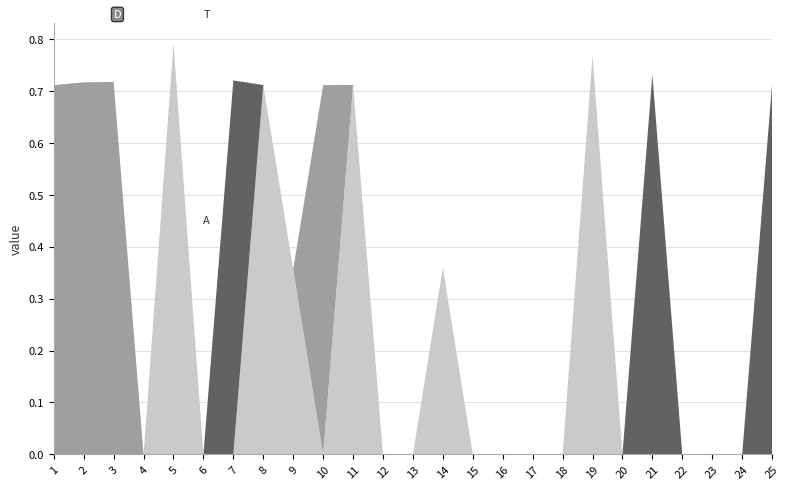

Reading right to left, extract all data points from this chart.

A: 25=0.0	24=0.0	23=0.0	22=0.0	21=0.0	20=0.0	19=0.8	18=0.0	17=0.0	16=0.0	15=0.0	14=0.4	13=0.0	12=0.0	11=0.7	10=0.0	9=0.4	8=0.7	7=0.0	6=0.0	5=0.8	4=0.0	3=0.0	2=0.0	1=0.0
T: 25=0.0	24=0.0	23=0.0	22=0.0	21=0.0	20=0.0	19=0.0	18=0.0	17=0.0	16=0.0	15=0.0	14=0.0	13=0.0	12=0.0	11=0.0	10=0.7	9=0.0	8=0.0	7=0.0	6=0.0	5=0.0	4=0.0	3=0.7	2=0.7	1=0.7
D: 25=0.7	24=0.0	23=0.0	22=0.0	21=0.7	20=0.0	19=0.0	18=0.0	17=0.0	16=0.0	15=0.0	14=0.0	13=0.0	12=0.0	11=0.0	10=0.0	9=0.0	8=0.0	7=0.7	6=0.0	5=0.0	4=0.0	3=0.0	2=0.0	1=0.0